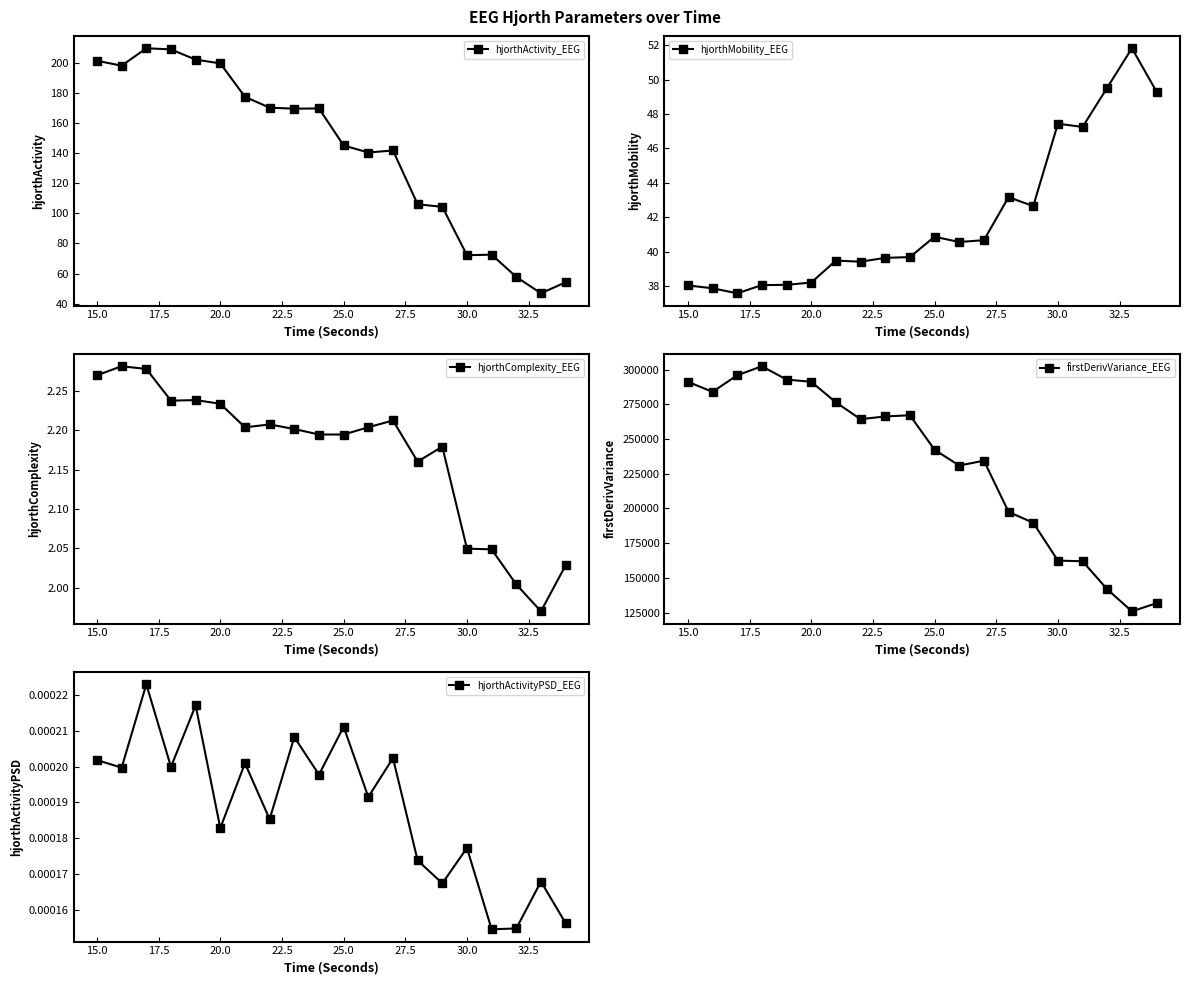

Where does the hjorthMobility_EEG series first go above 40?

25.0